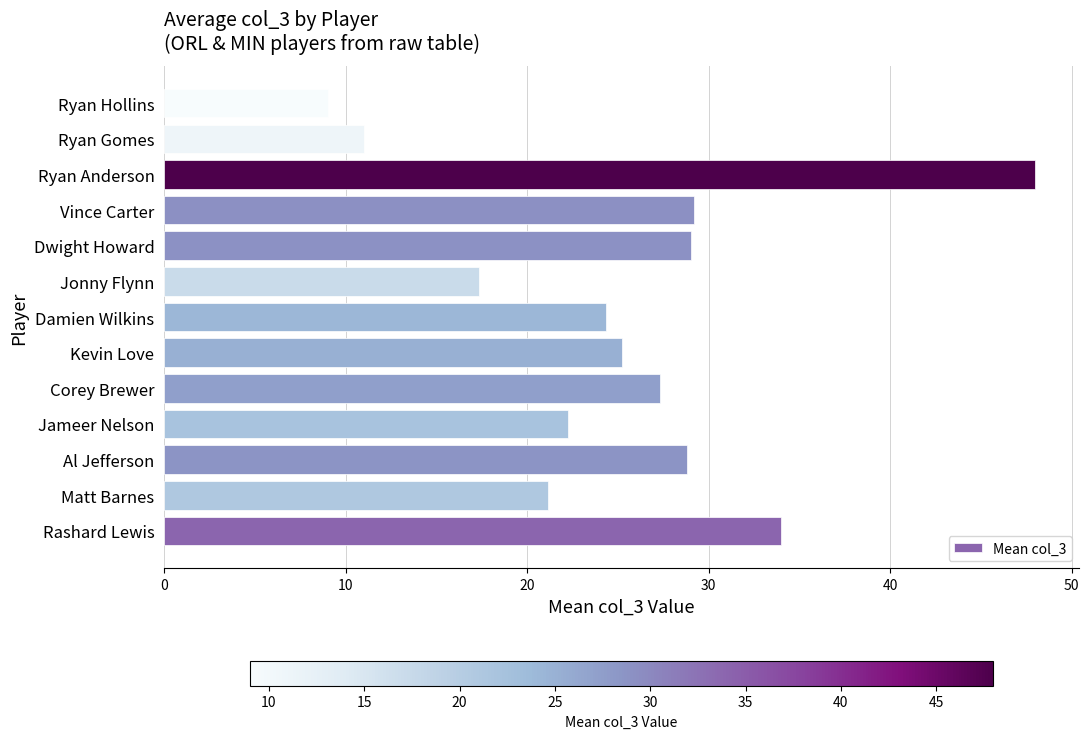

The value at Kevin Love is 25.2. True or false?

True